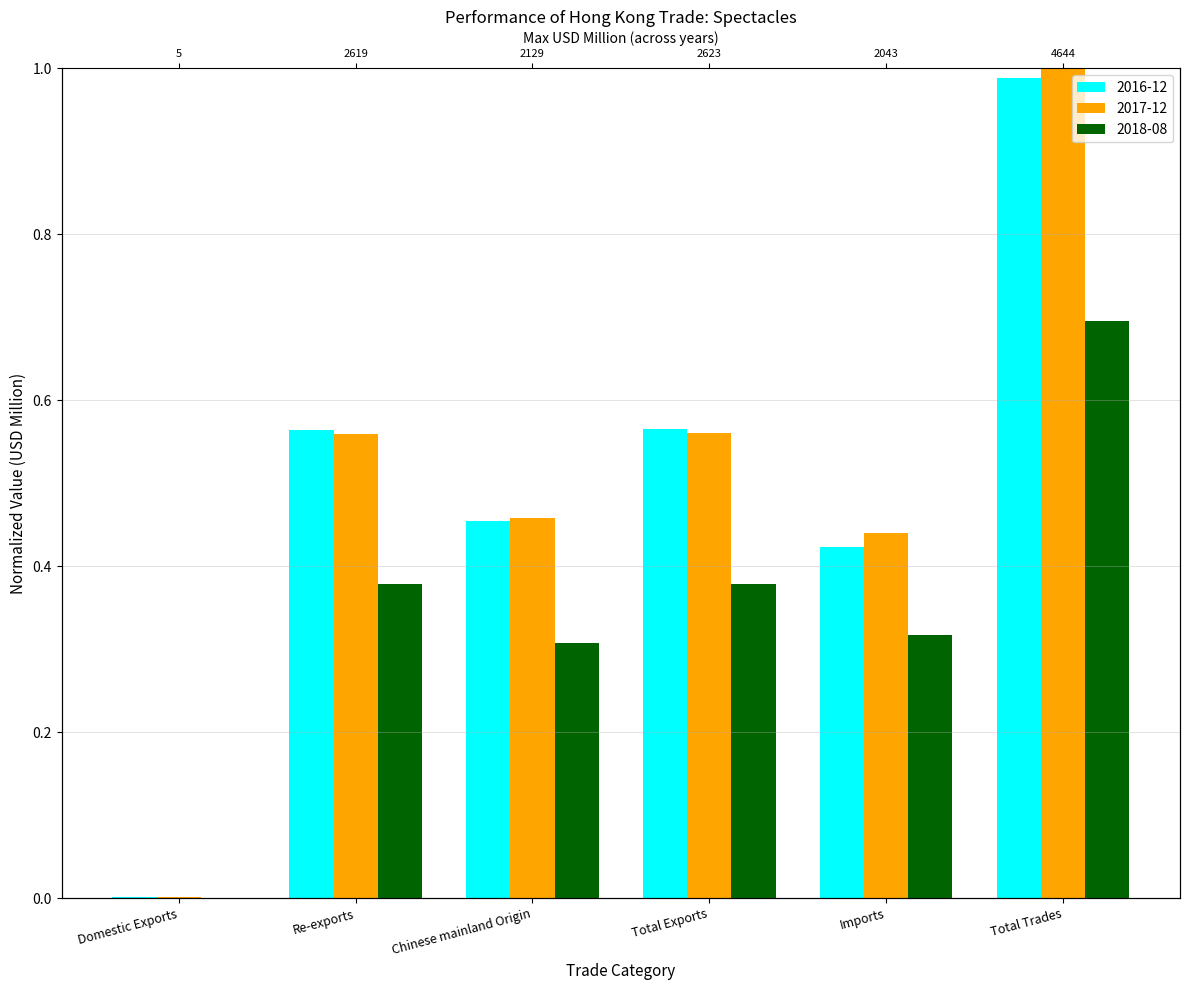

At which label does 2017-12 reach its minimum?

Domestic Exports